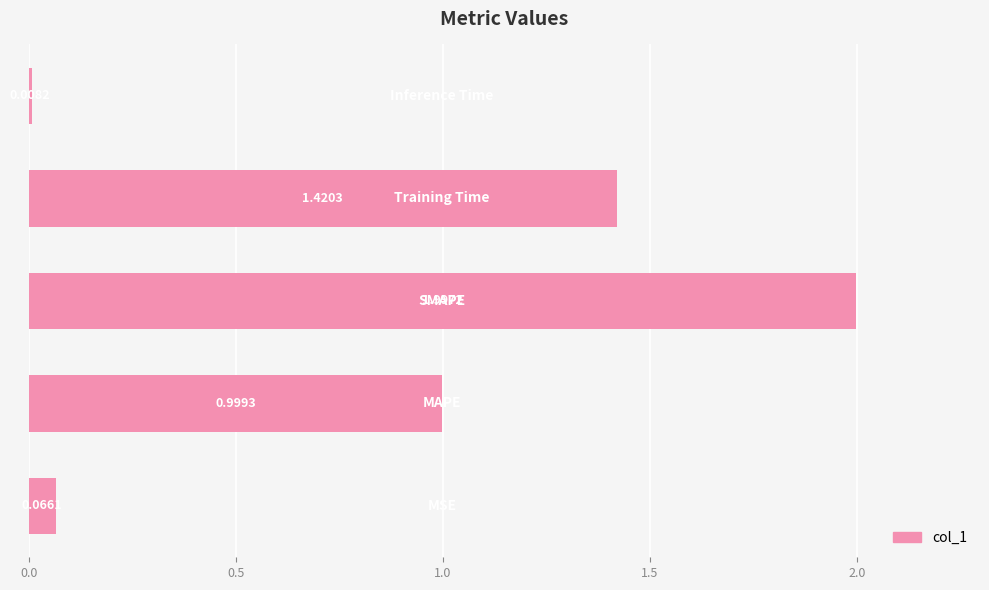

What is the difference between the maximum and second lowest values?

1.9